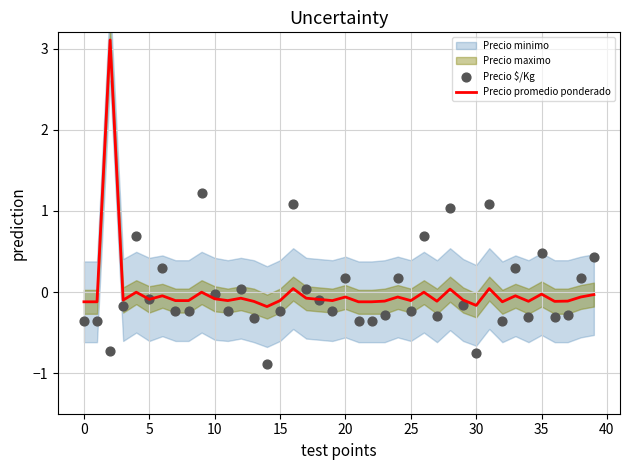

Which series reaches the minimum Y coordinate?

Precio $/Kg